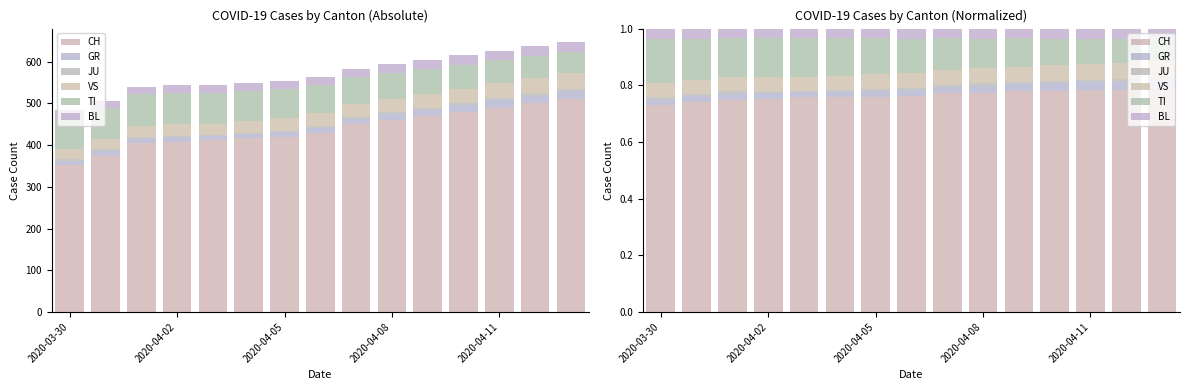

What is the maximum value for VS?

0.1